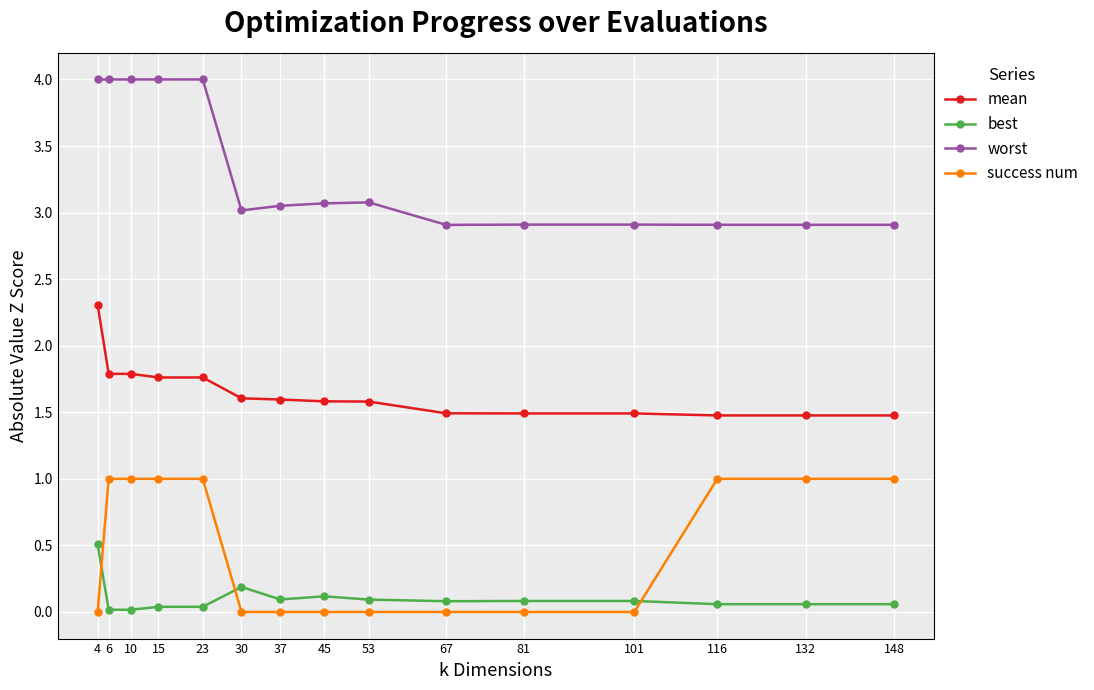

Is the value of best at 132 greater than the value of mean at 23?

No